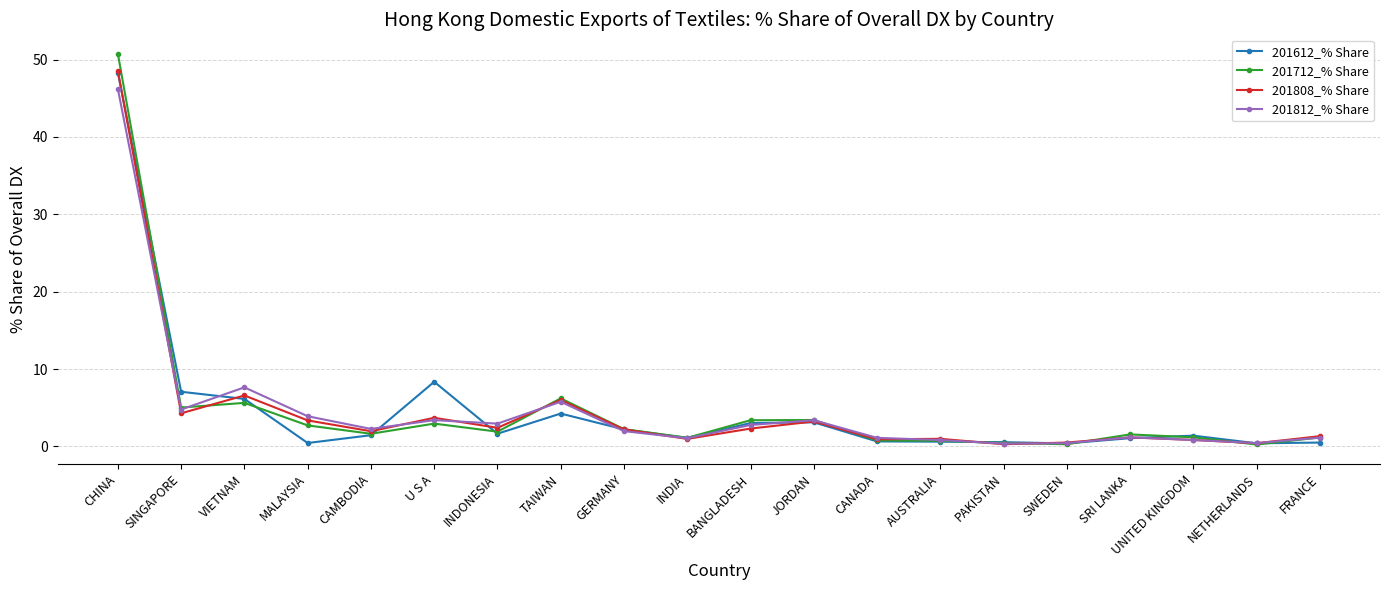

Is the value of 201712_% Share at MALAYSIA greater than the value of 201808_% Share at VIETNAM?

No